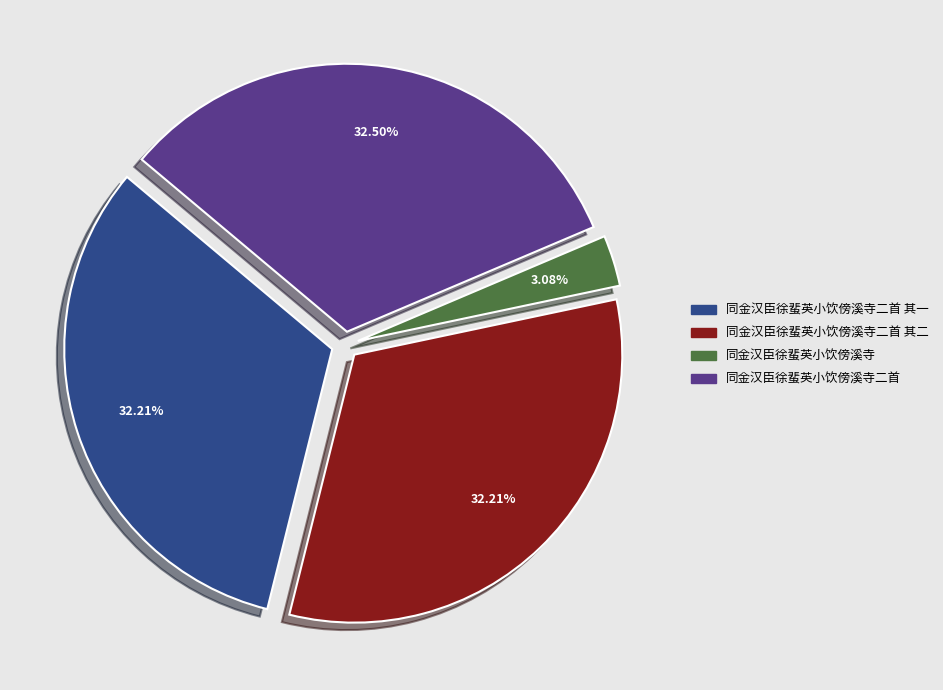

Does any single category account for the majority?

No